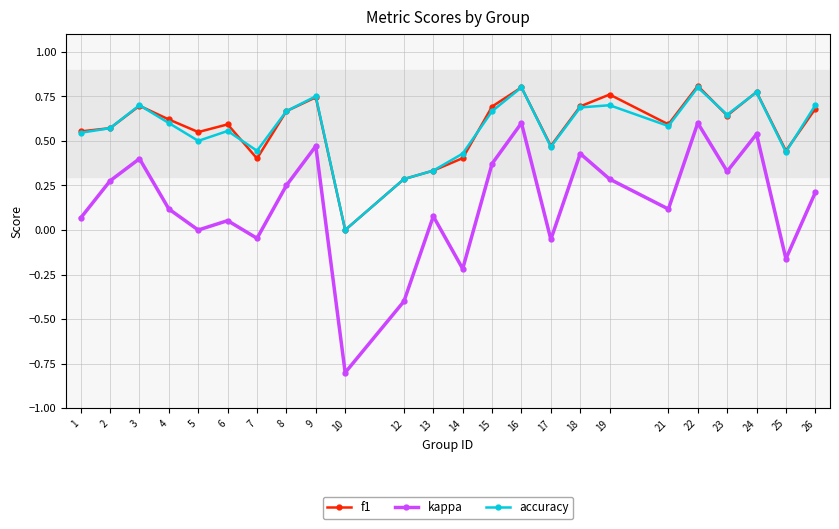

What is the value of the kappa point at the 10th from the left?

-0.8